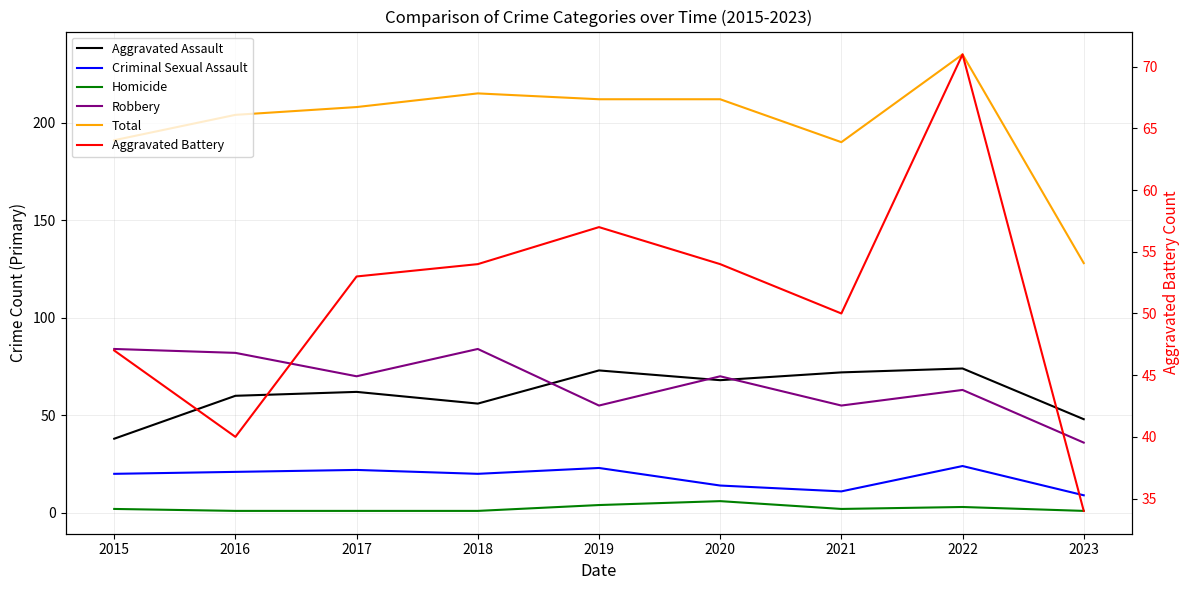

Is the value of Criminal Sexual Assault at 2022 greater than the value of Aggravated Assault at 2020?

No